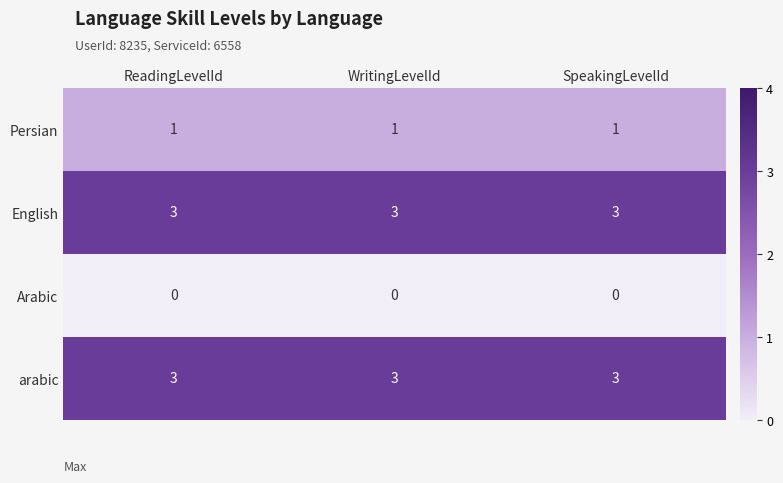

Is the value of arabic at WritingLevelId greater than the value of Arabic at SpeakingLevelId?

Yes